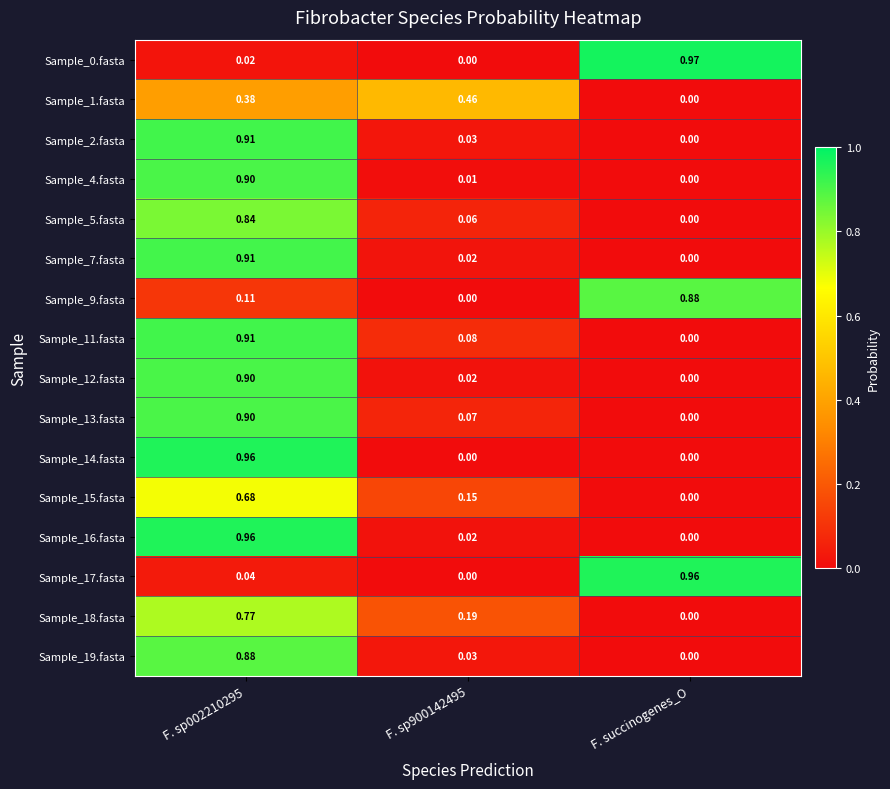

Is the value of Sample_15.fasta at F. succinogenes_O greater than the value of Sample_9.fasta at F. sp002210295?

No